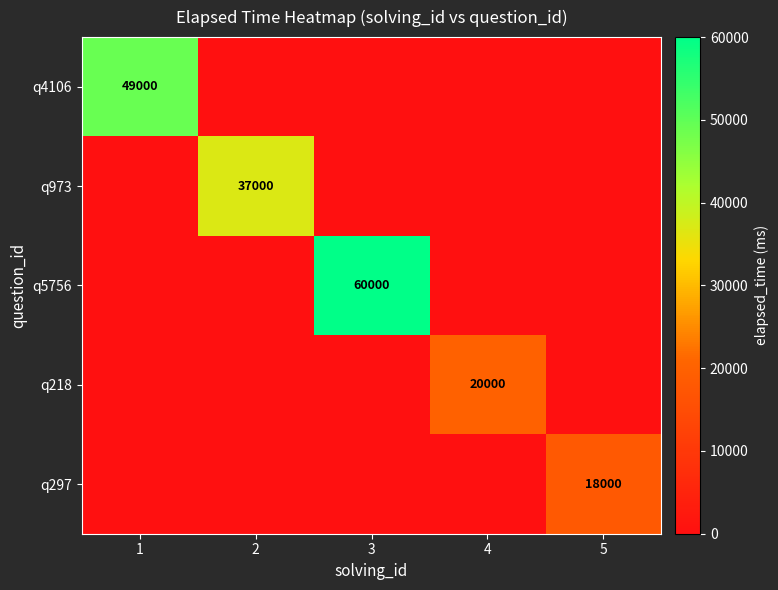

The value of q5756 at 3 is 29661. True or false?

False